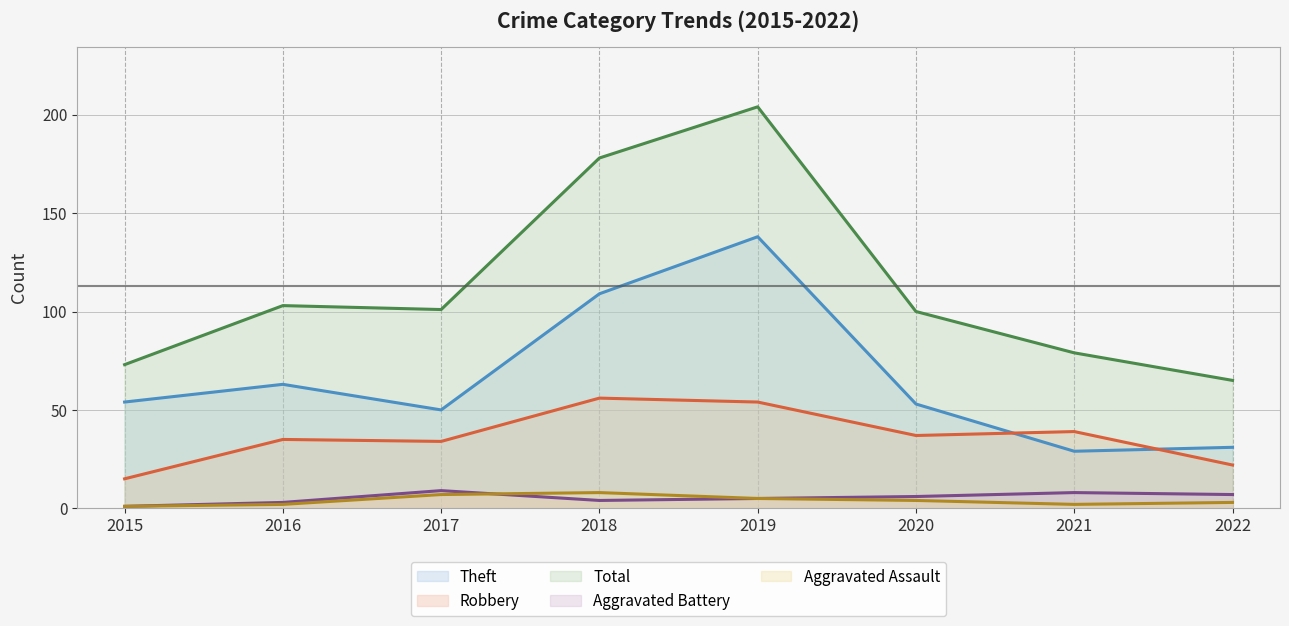

Which series has the widest spread of values?

Total (line)